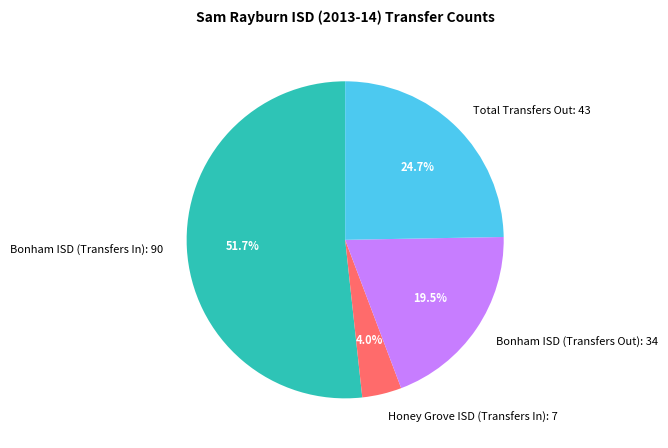

Combined, do Total Transfers Out: 43 and Bonham ISD (Transfers Out): 34 account for over 50%?

No